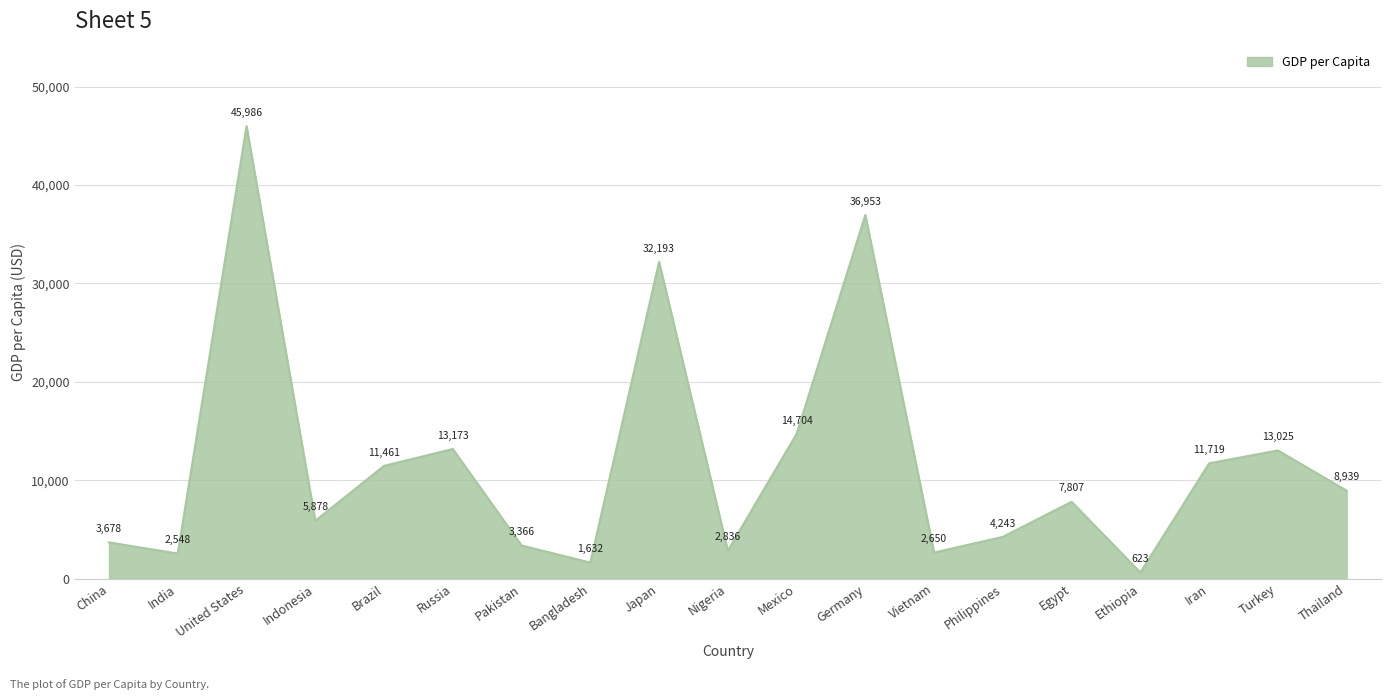

List the labels in order of value, smallest first.

Ethiopia, Bangladesh, India, Vietnam, Nigeria, Pakistan, China, Philippines, Indonesia, Egypt, Thailand, Brazil, Iran, Turkey, Russia, Mexico, Japan, Germany, United States